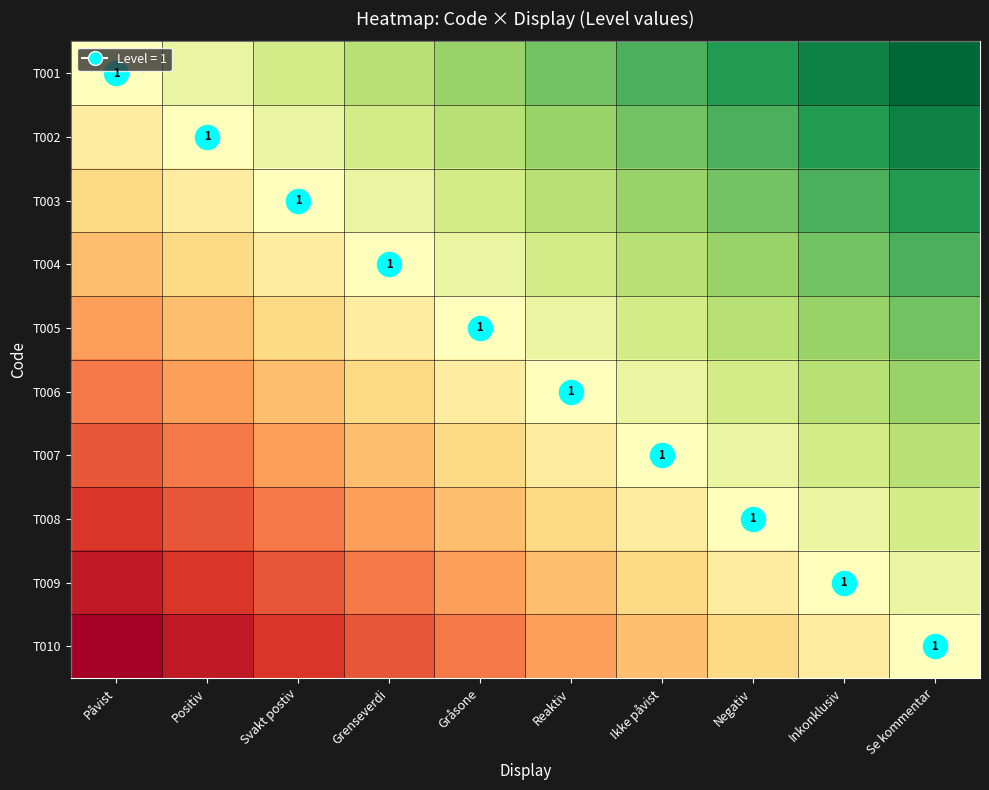

What is the sum of the T009 values at Grenseverdi and Se kommentar?

0.8